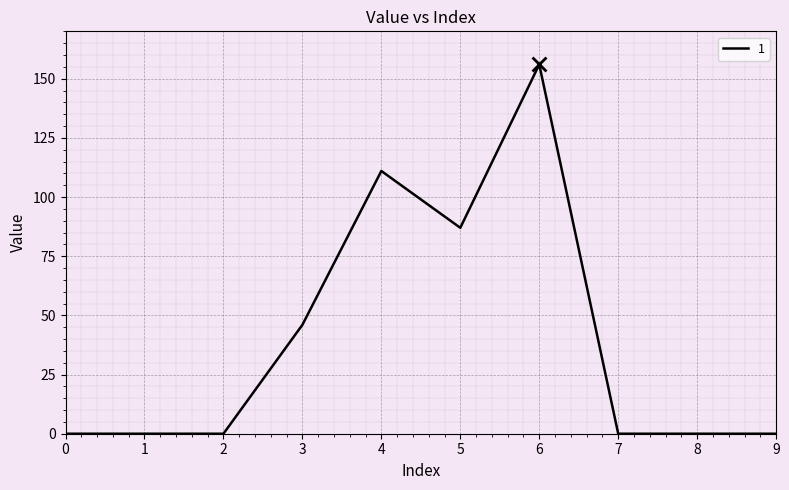

The chart shows a value of 77 at 3. True or false?

False